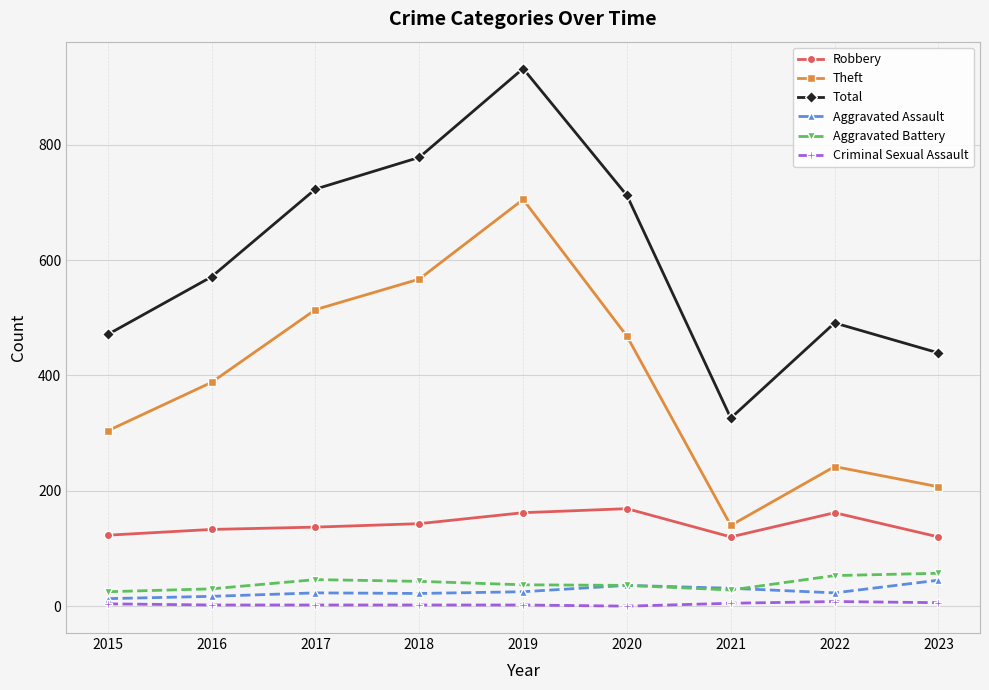

Does the chart display data point markers on the line(s)?

Yes